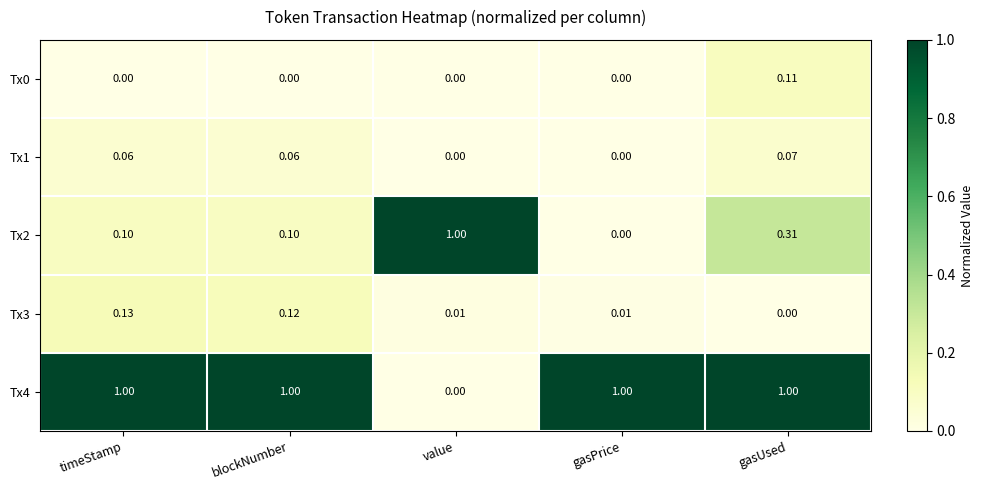

Which category has the lowest value in the Tx4 series?

value